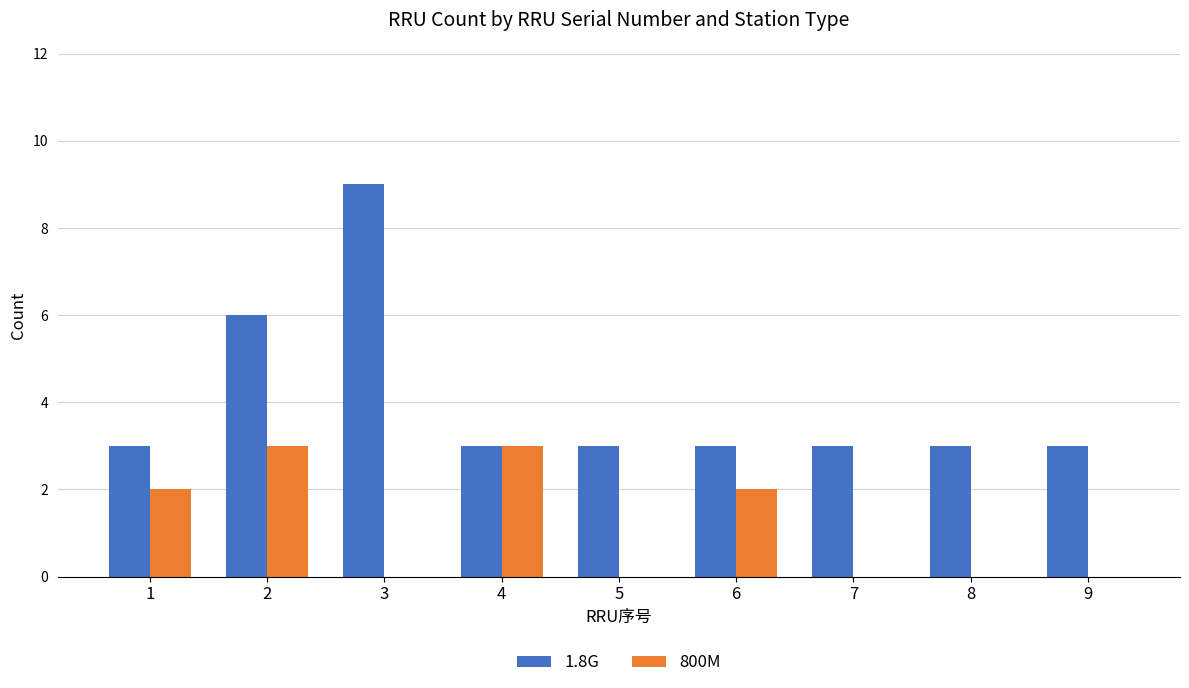

Reading left to right, extract all data points from this chart.

1.8G: 3	6	9	3	3	3	3	3	3
800M: 2	3	0	3	0	2	0	0	0